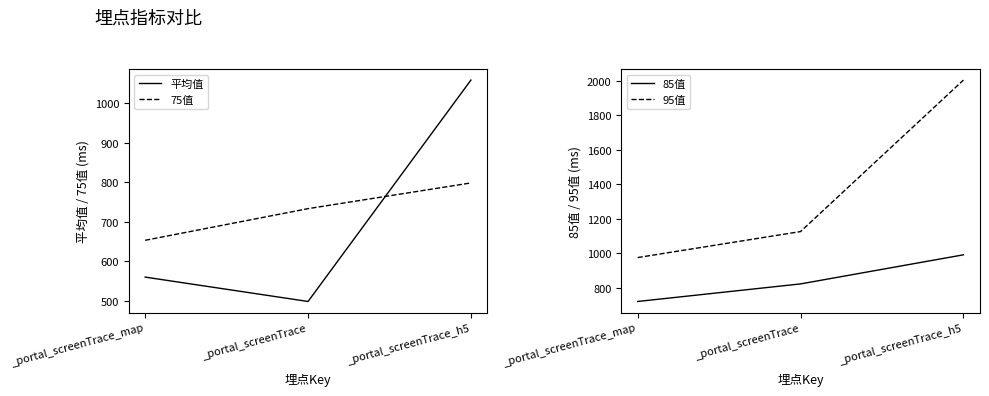

What is the label of the 2nd point from the left?

_portal_screenTrace